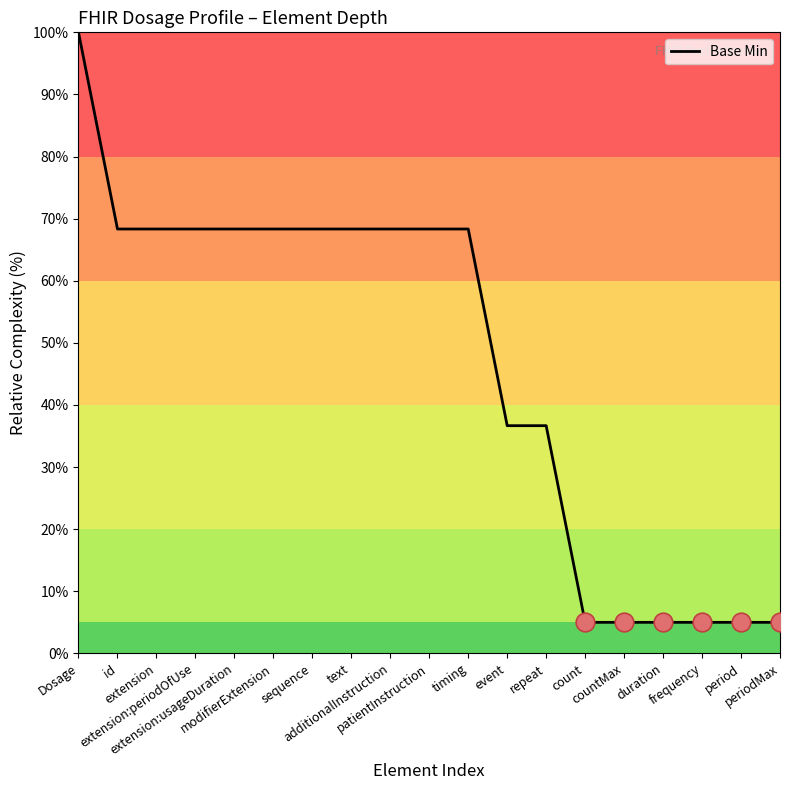

Approximately how many times larger is the value at timing compared to periodMax?

13.7